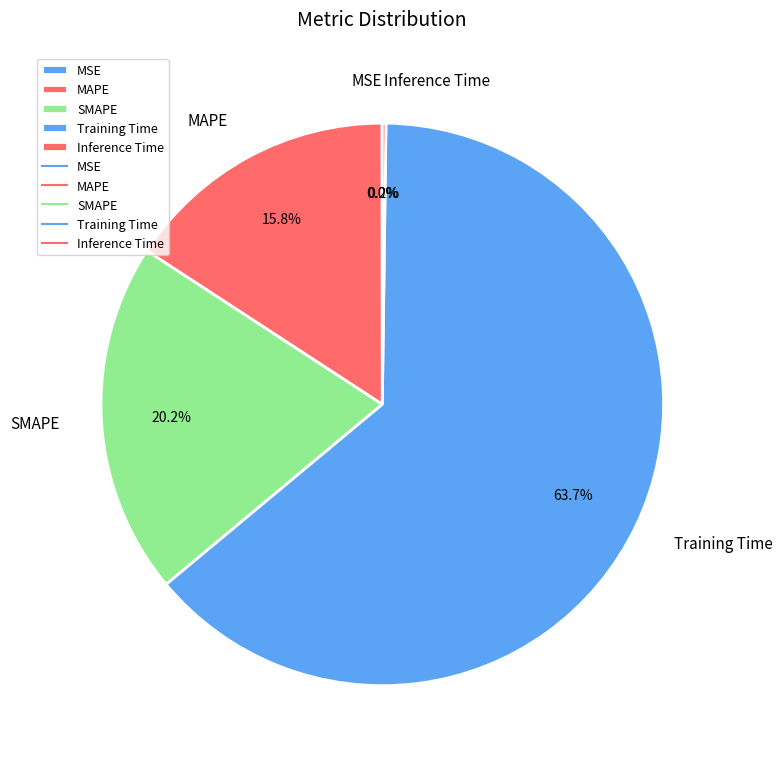

Between SMAPE and Training Time, which is larger?

Training Time